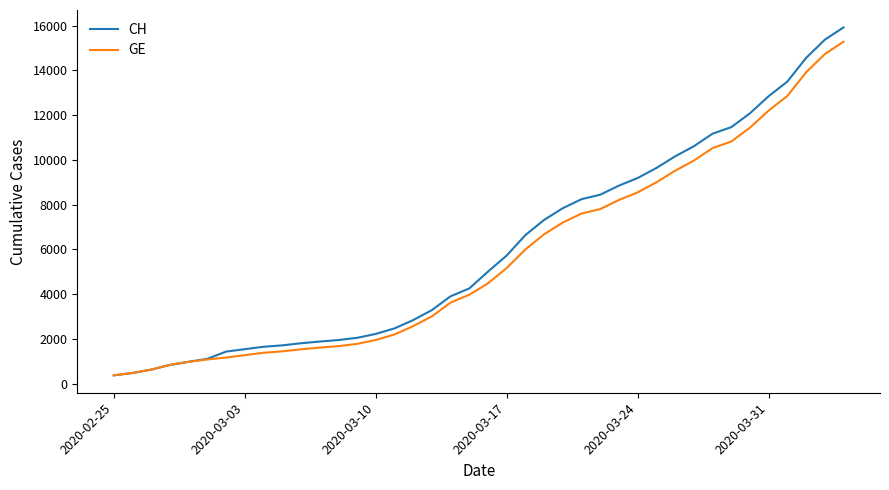

Which series has the widest spread of values?

CH